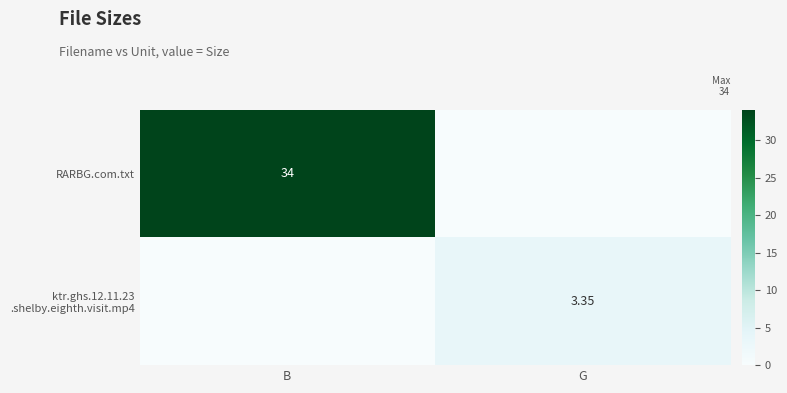

True or false: RARBG.com.txt has a value of 21.5 at B.

False